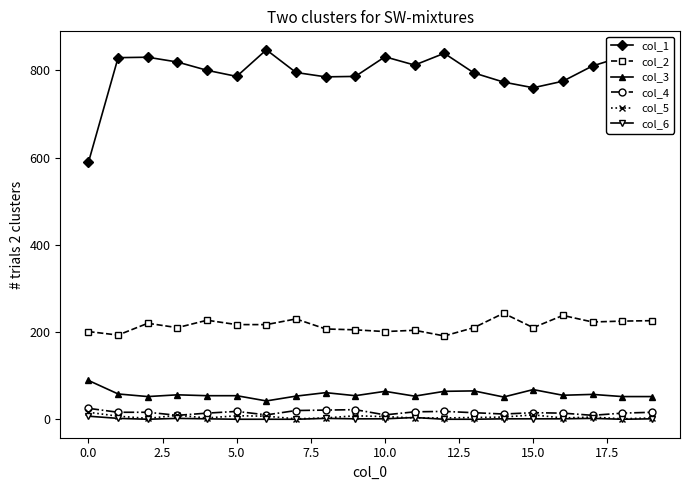

How many lines are shown in the chart?

6